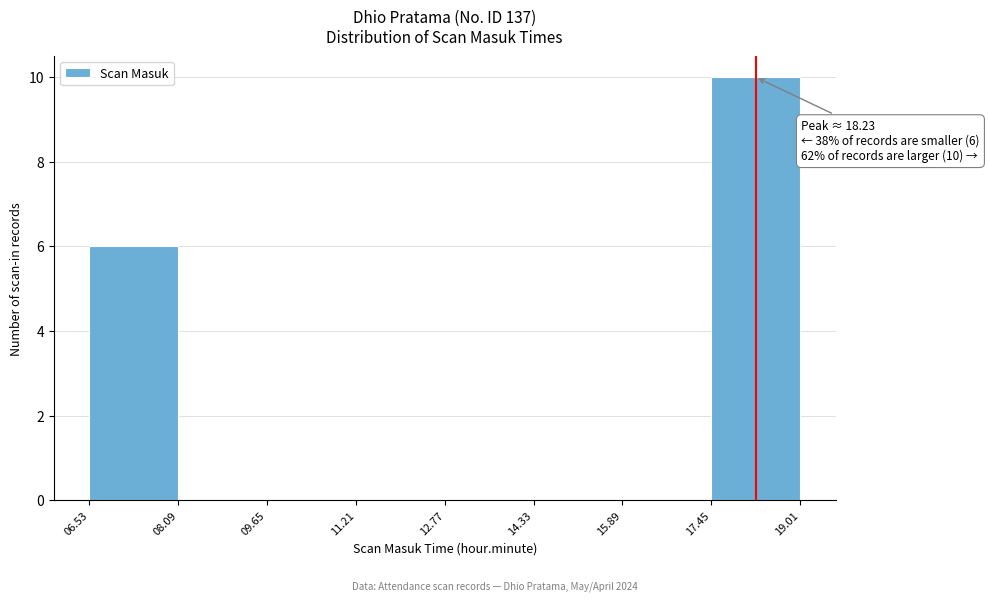

Which range on the x-axis has the tallest bar?

17.45 to 19.01